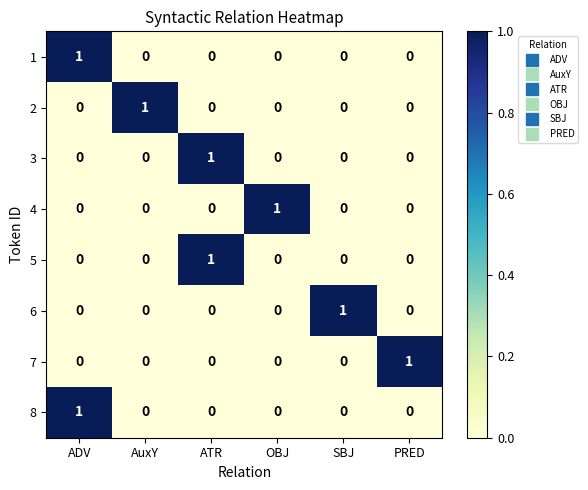

What is the total value across all series at PRED?

1